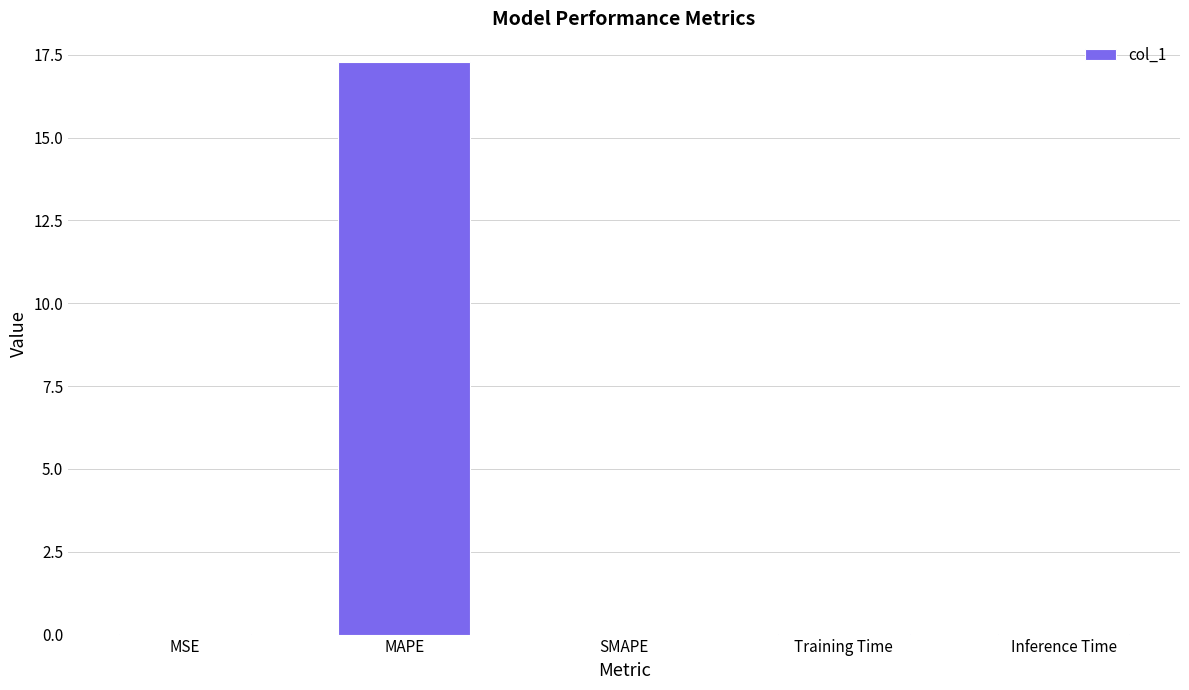

Which category has the highest value across all series?

MAPE